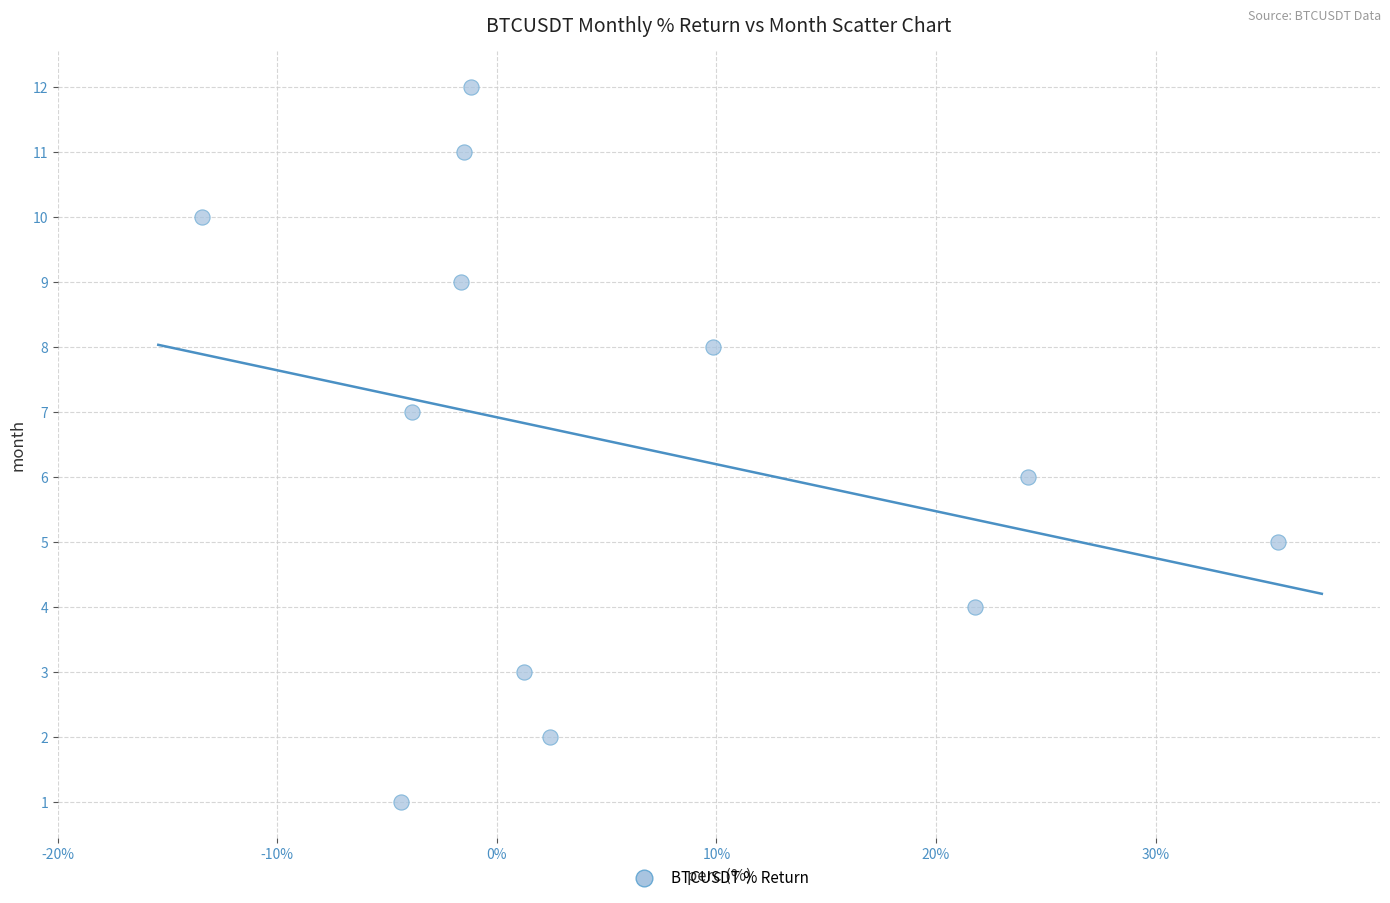

What is the range of Y values (max minus min)?

11